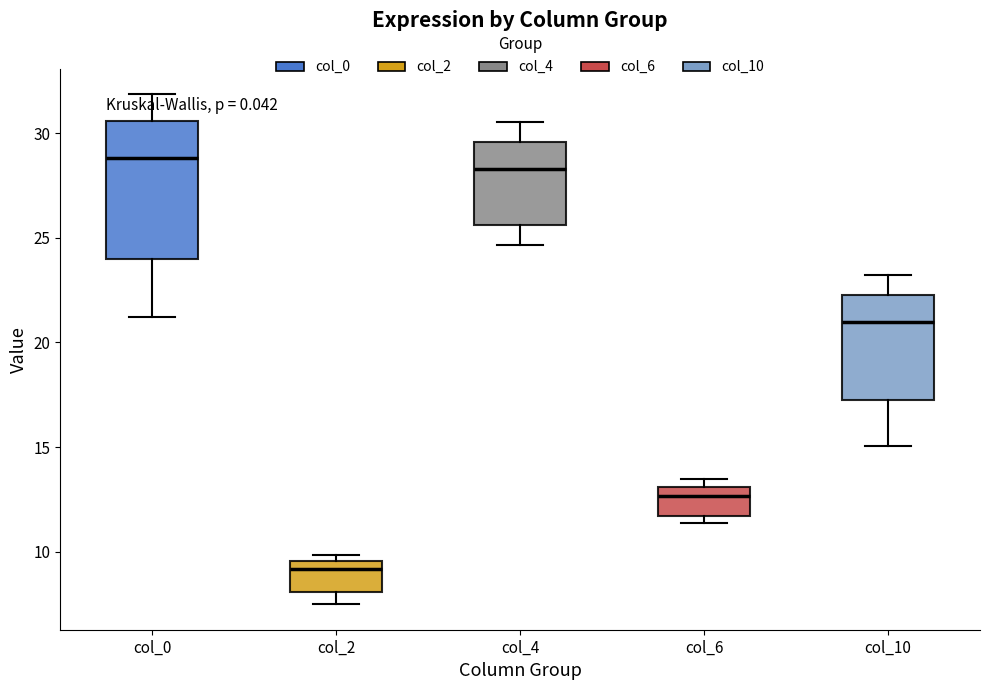

Which box's median line is the lowest?

col_2